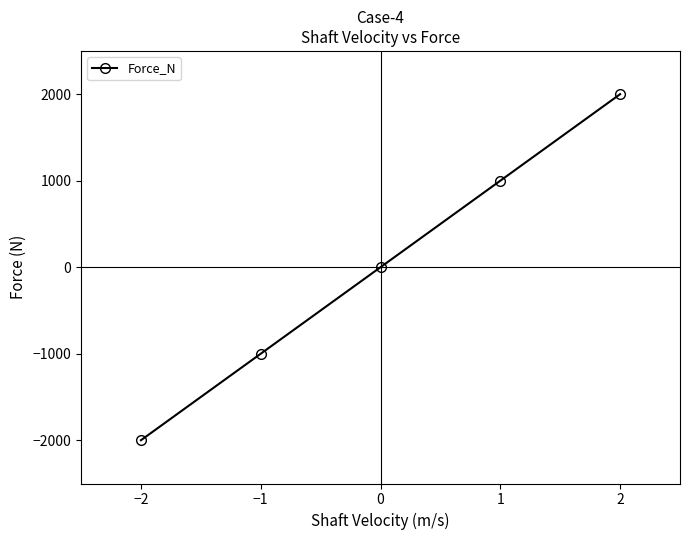

What is the value of the 1st point from the left?

-2000